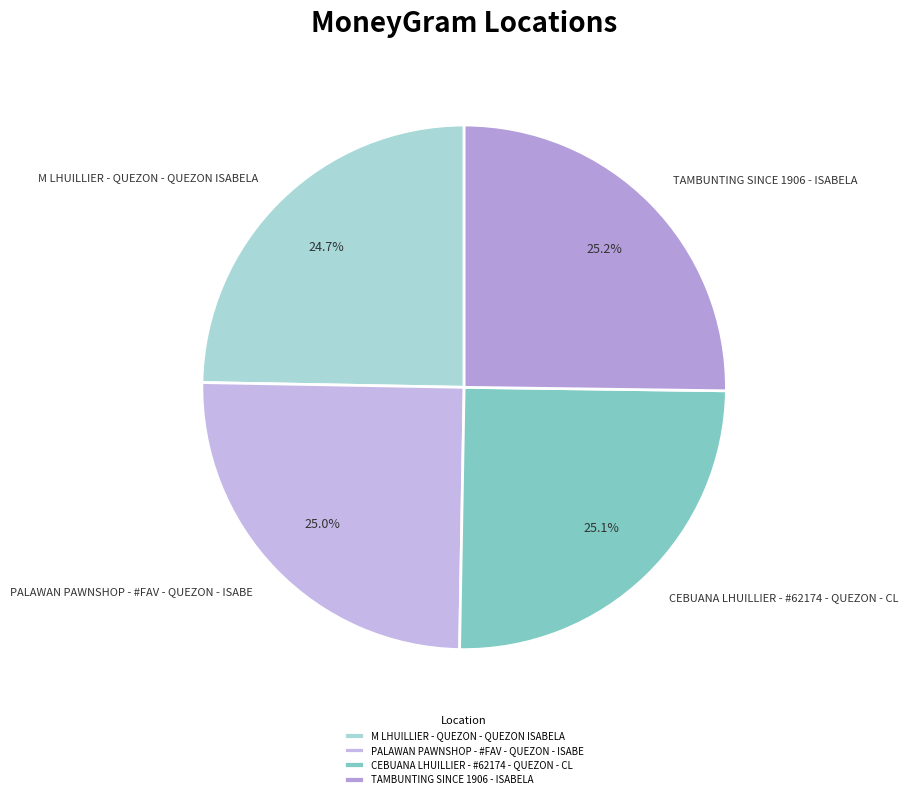

Does CEBUANA LHUILLIER - #62174 - QUEZON - CL represent more than half of the total?

No